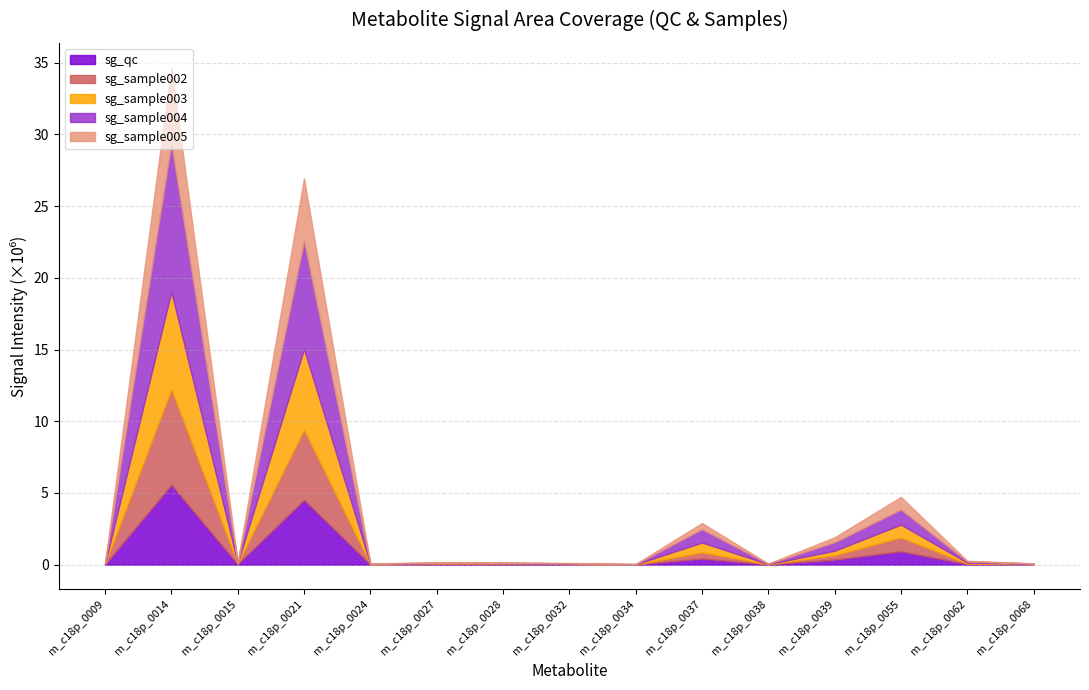

After their last crossing, which series has the higher values: sg_sample003 or sg_sample005?

sg_sample005